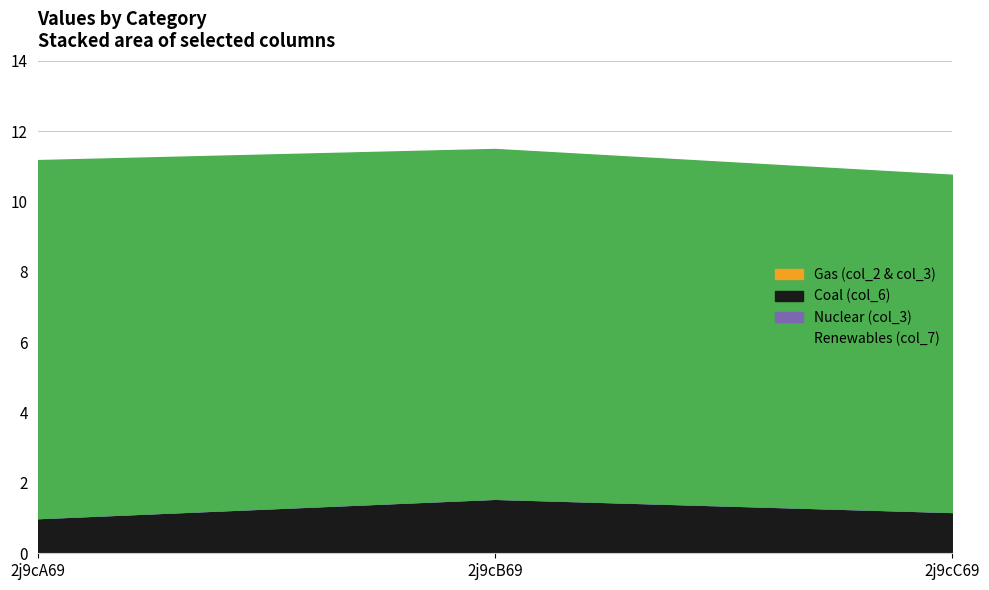

Count the number of categories in the chart.

3